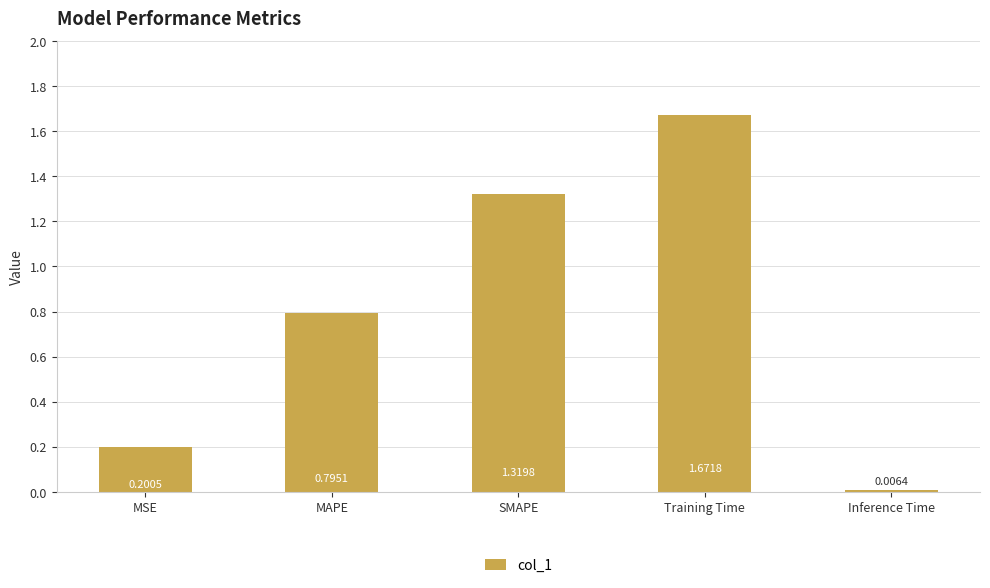

Rank the categories by value from lowest to highest.

Inference Time, MSE, MAPE, SMAPE, Training Time